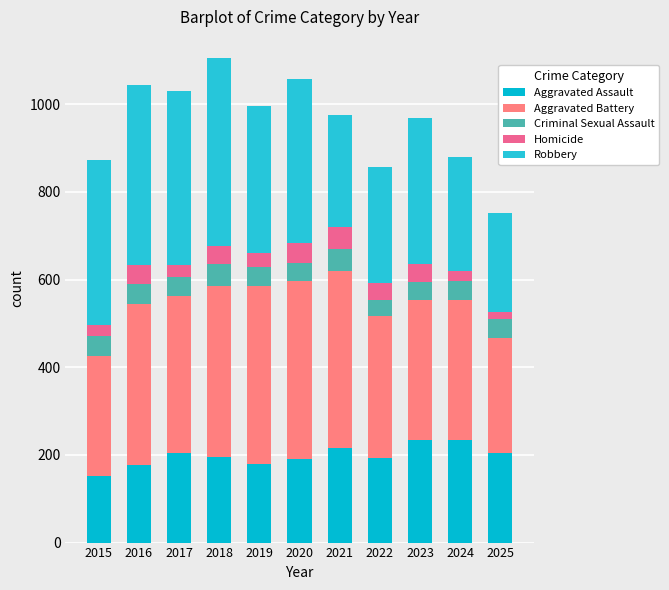

The Aggravated Battery series shows 323 at 2022. True or false?

True